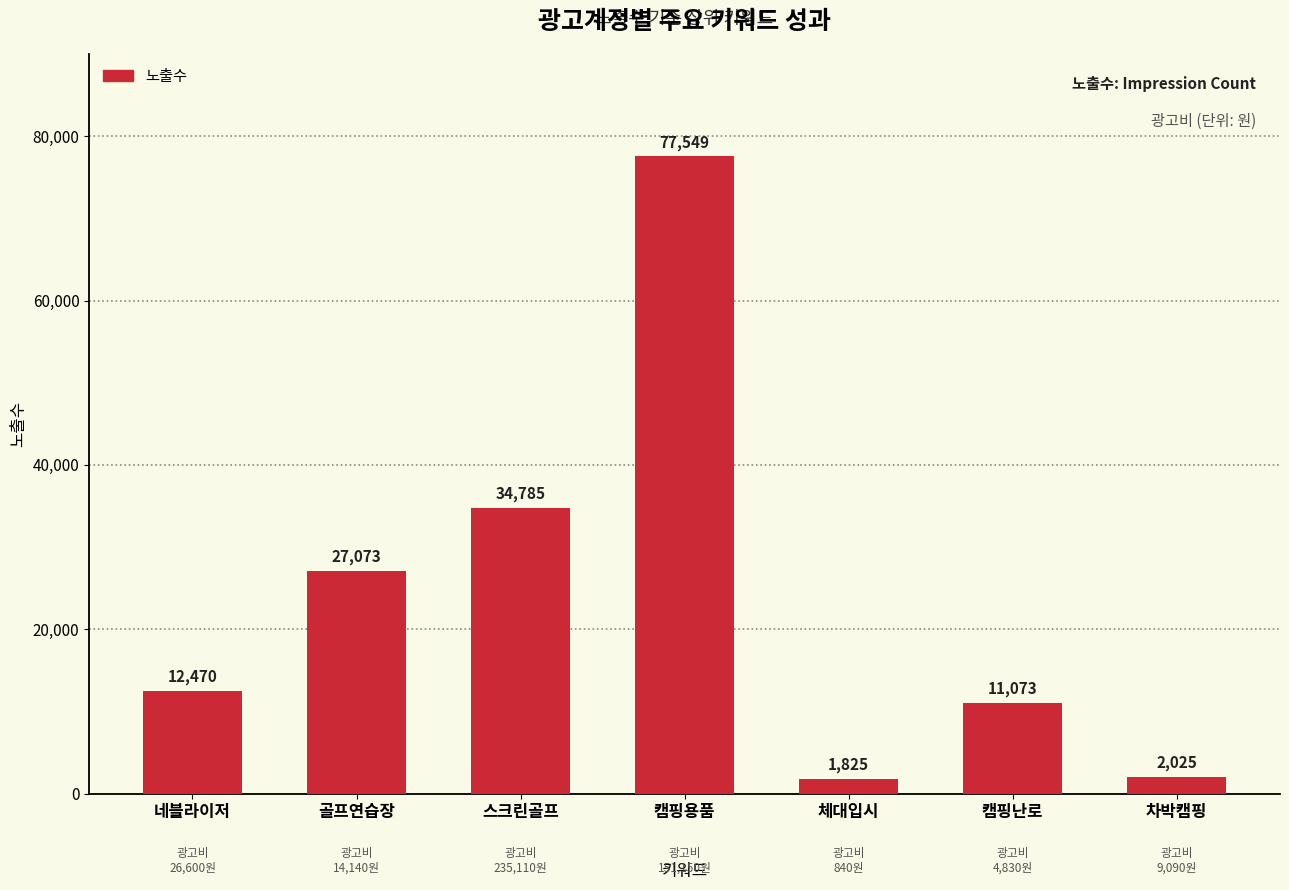

Reading right to left, transcribe all the data shown in this chart.

차박캠핑=2025	캠핑난로=11073	체대입시=1825	캠핑용품=77549	스크린골프=34785	골프연습장=27073	네블라이저=12470